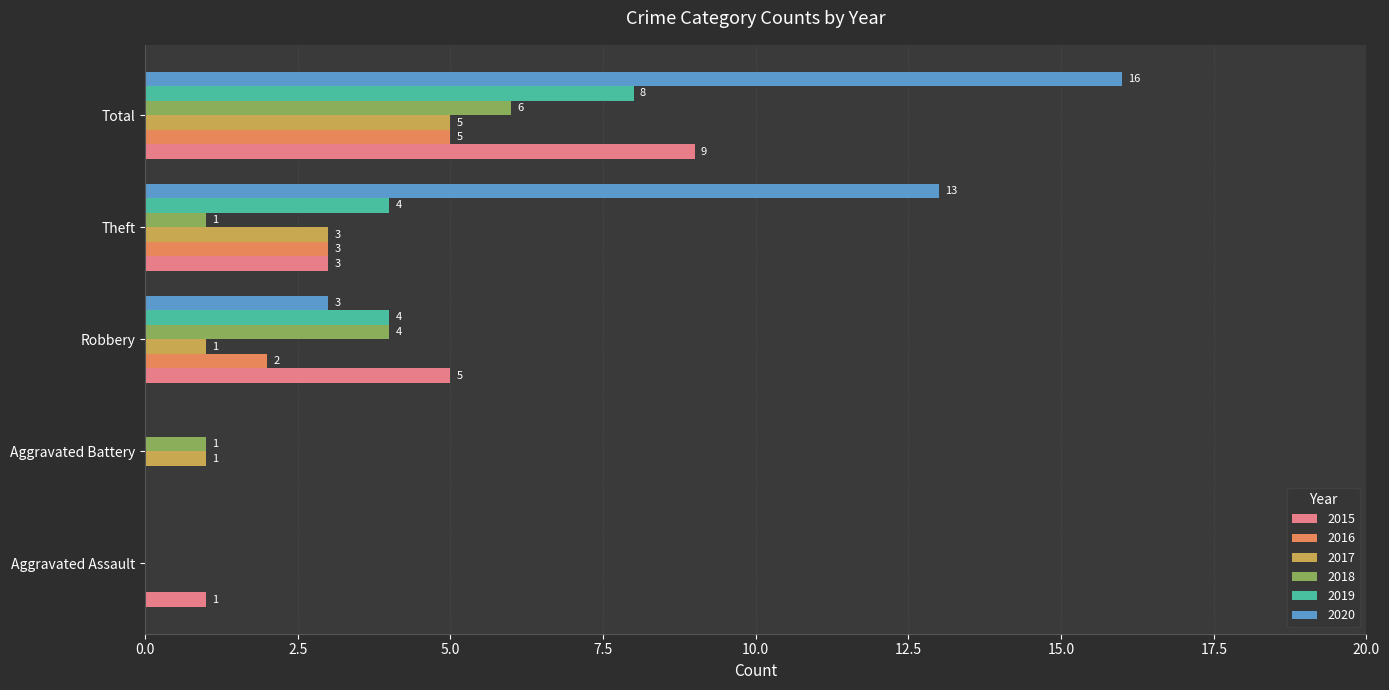

At which category is the sum across all series the highest?

Total